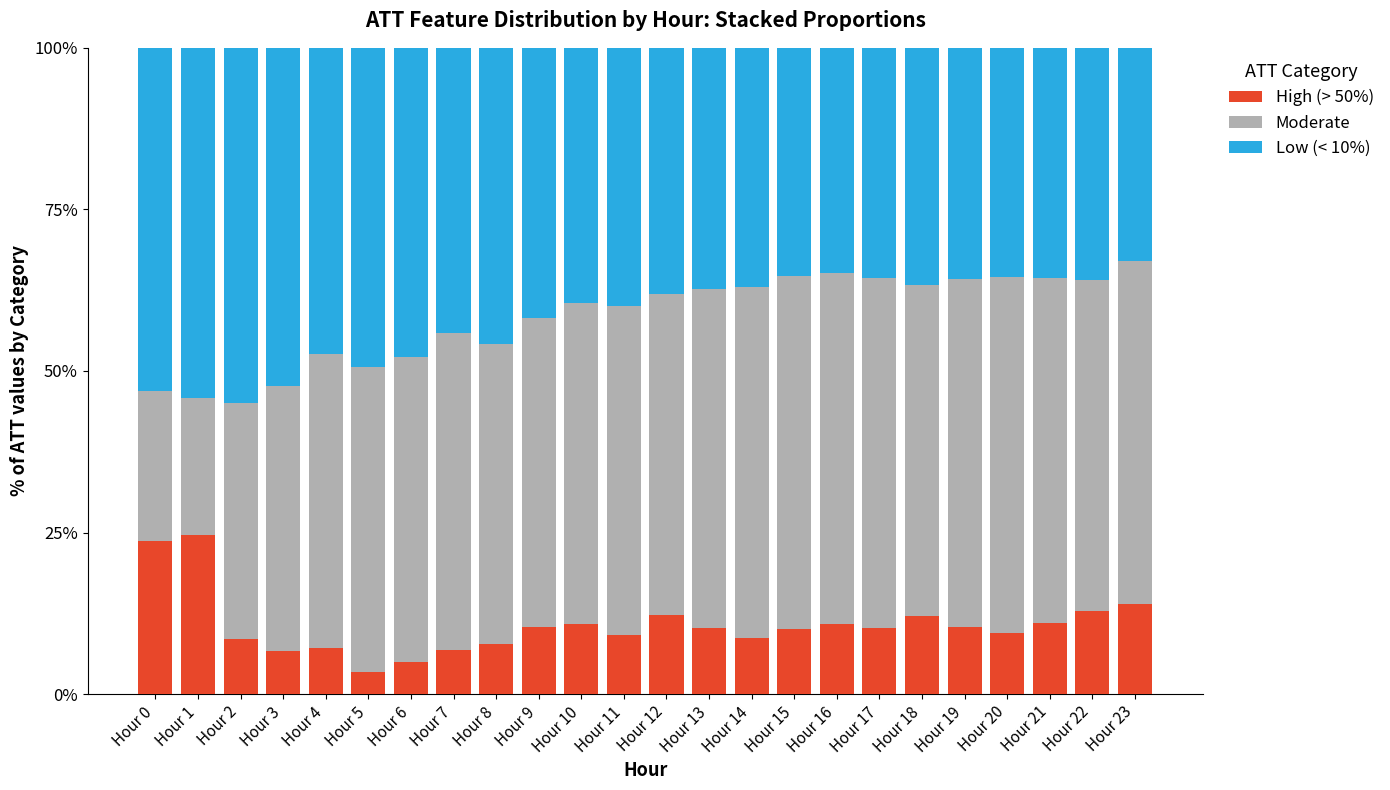

What is the maximum value for High (> 50%)?

24.6